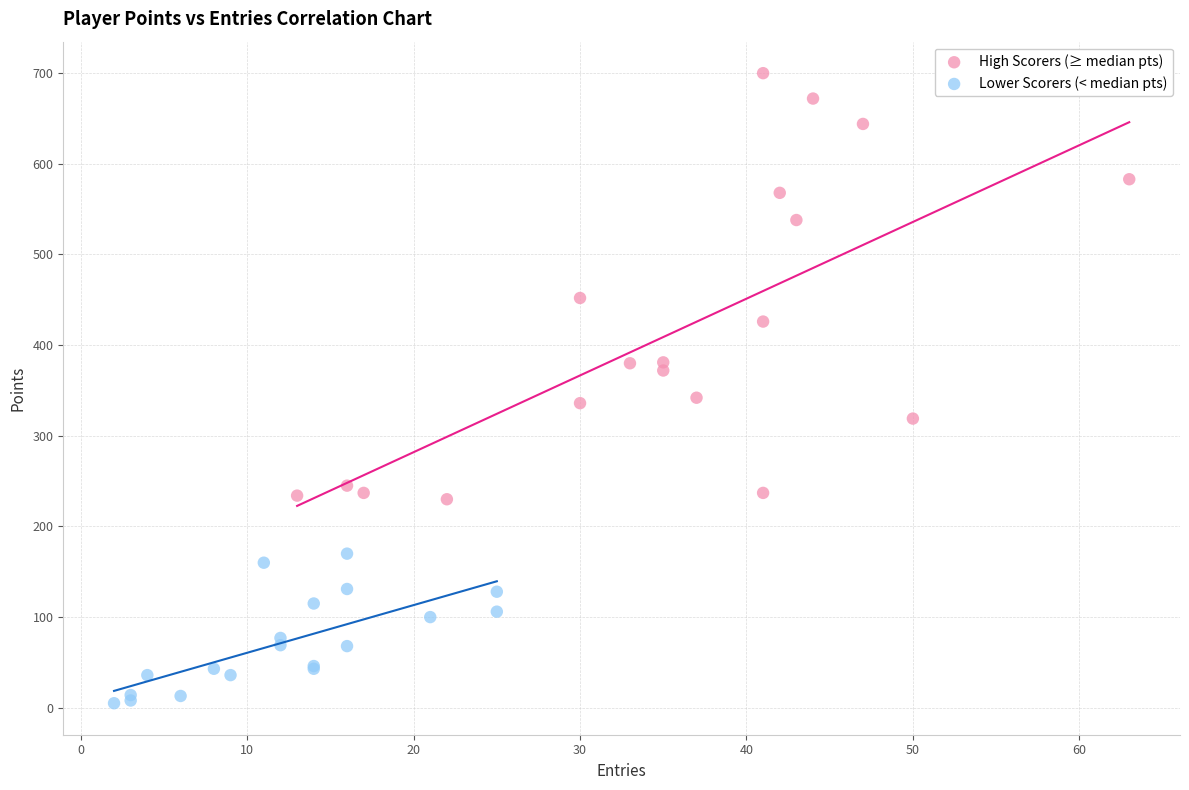

Which series contains the highest Y value?

High Scorers (≥ median pts)